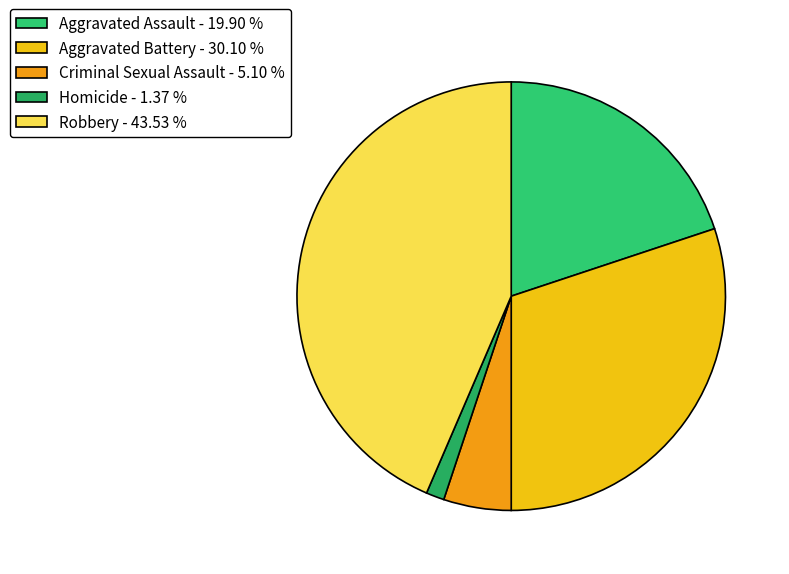

To the nearest percent, what is the average slice percentage?

20%